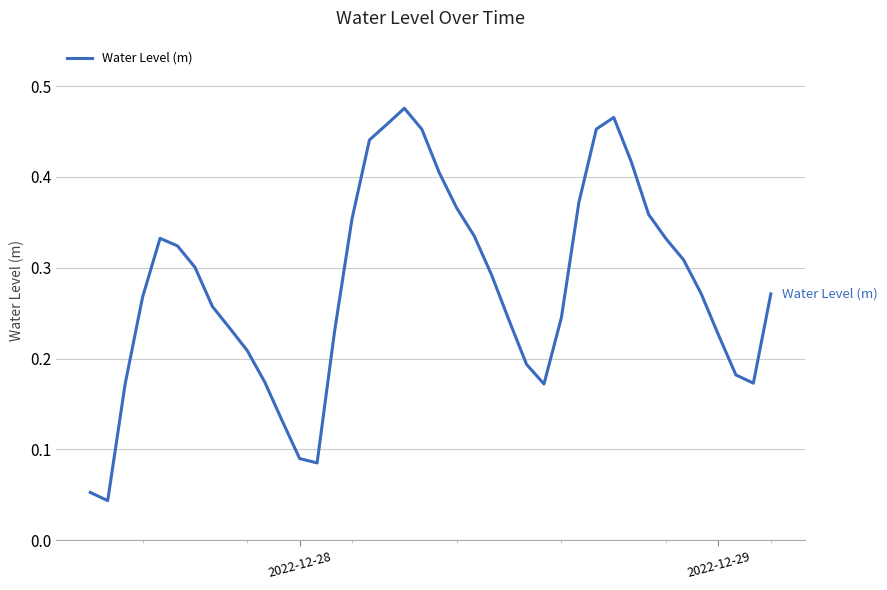

Is this an area chart (filled region under the line)?

No